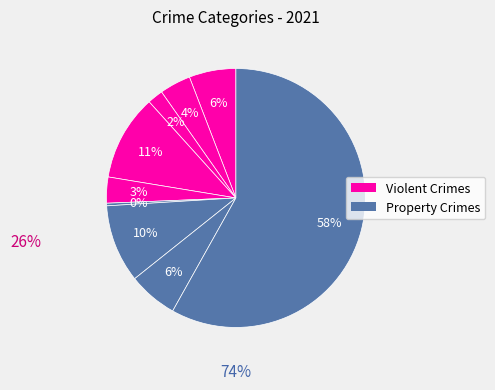

How many segments does this pie chart have?

9